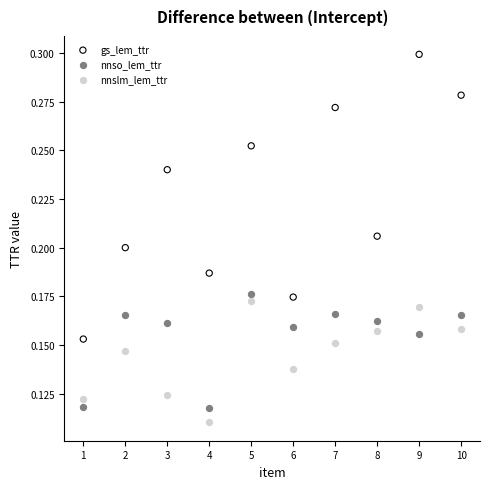

Which series contains the lowest Y value?

nnslm_lem_ttr